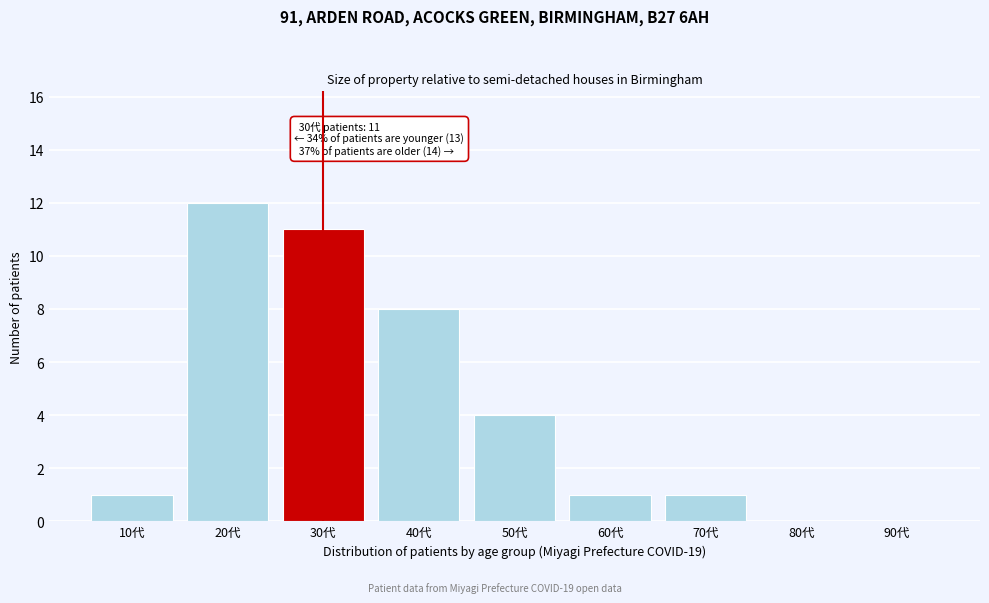

Reading left to right, list all the values displayed in this chart.

10代=1	20代=12	30代=11	40代=8	50代=4	60代=1	70代=1	80代=0	90代=0